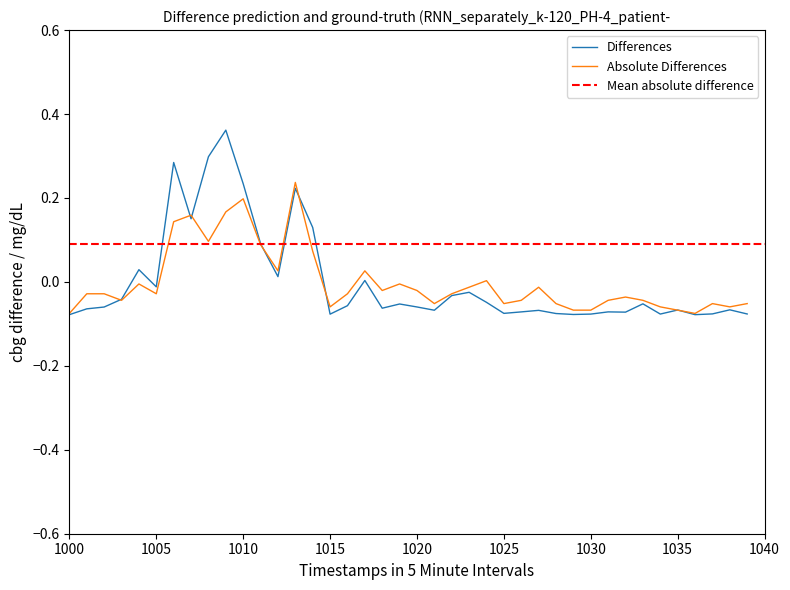

How many values in the Absolute Differences series exceed 0?

11